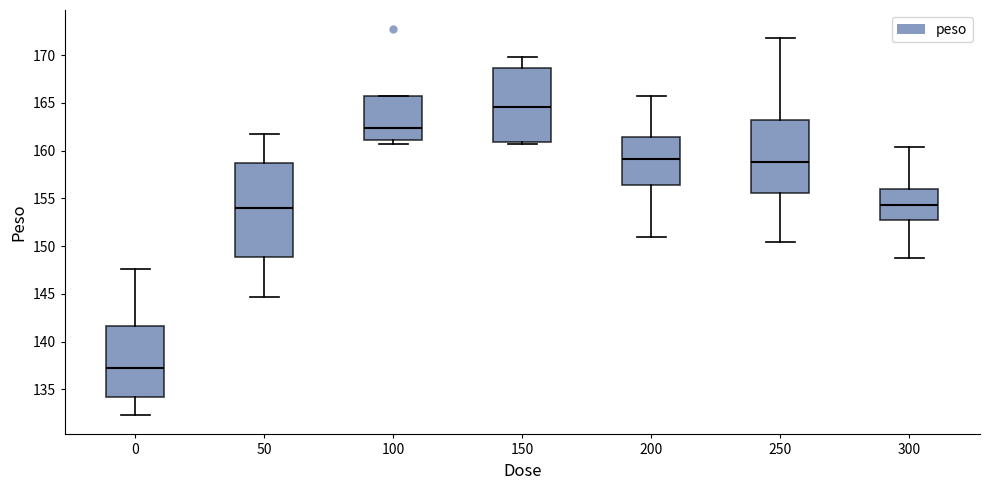

Which box has the highest median line?

150